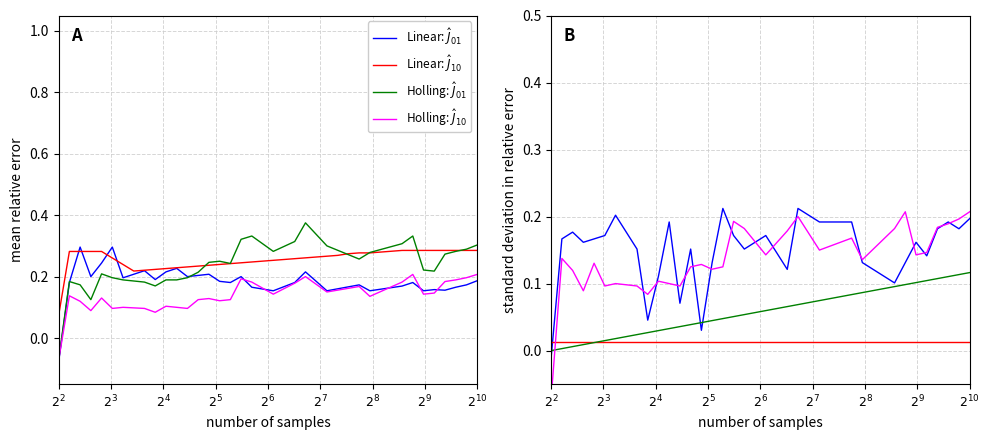

After their last crossing, which series has the higher values: Linear: $\hat{J}_{01}$ or Linear: $\hat{J}_{10}$?

Linear: $\hat{J}_{01}$